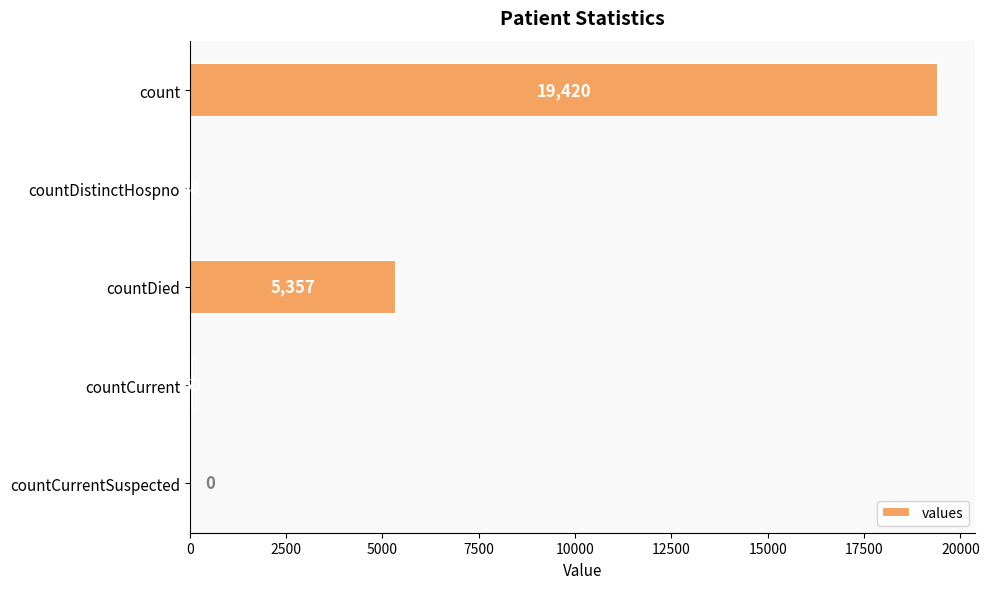

How many values are above zero?

4